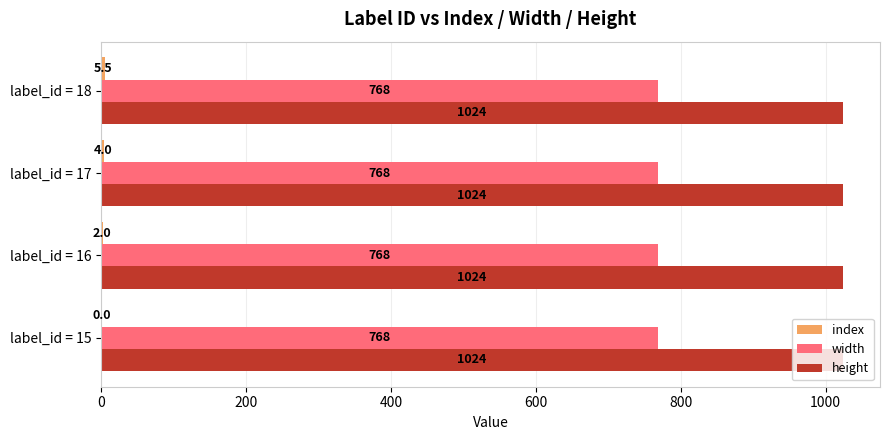

At which category is the sum across all series the highest?

label_id = 18